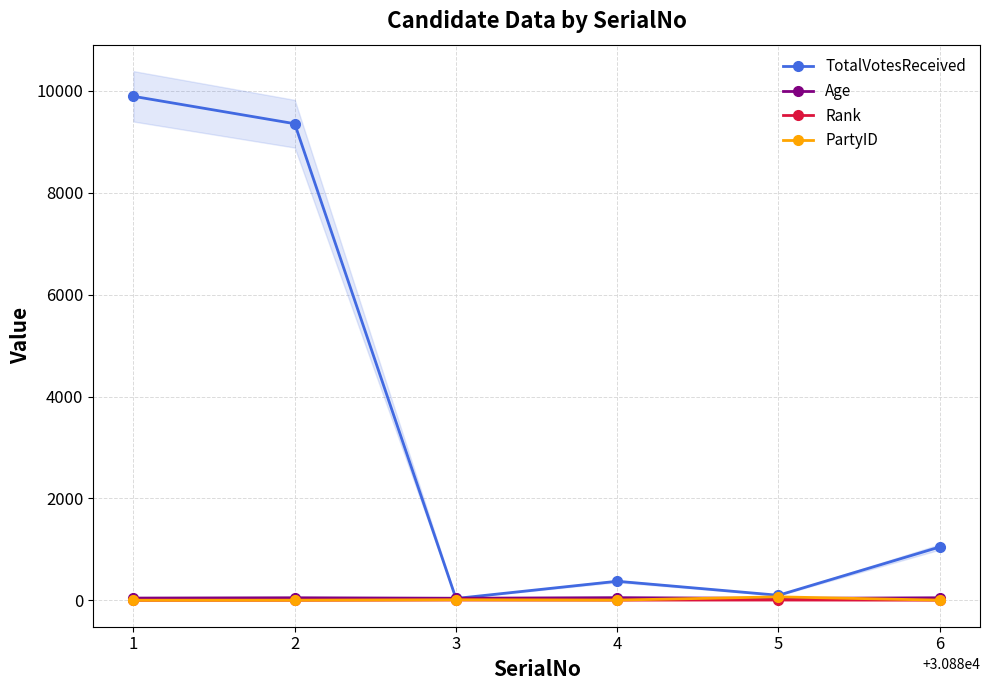

True or false: Age has a value of 40 at 3.

True